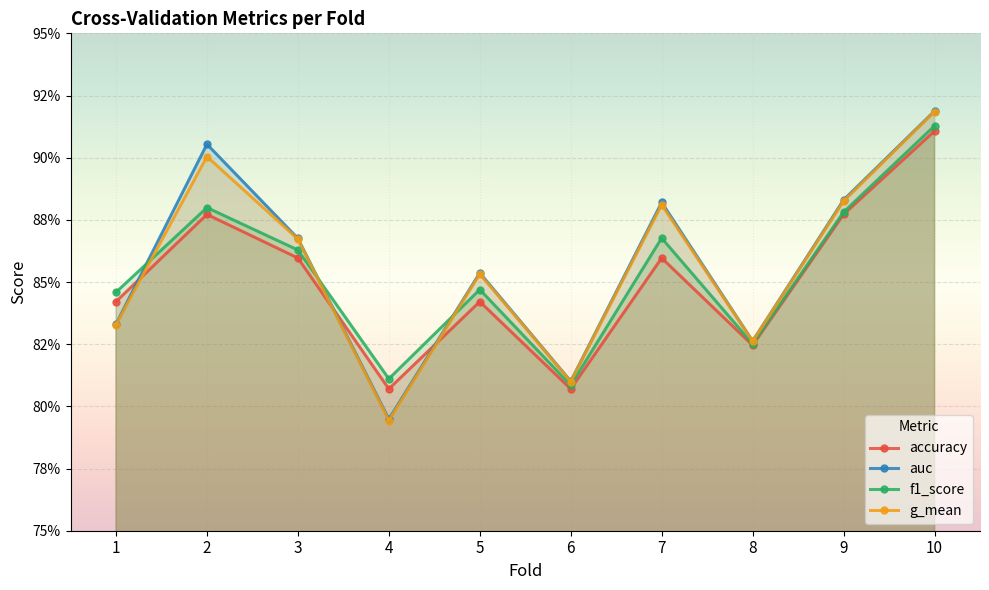

The value of accuracy at 1 is 1.5. True or false?

False